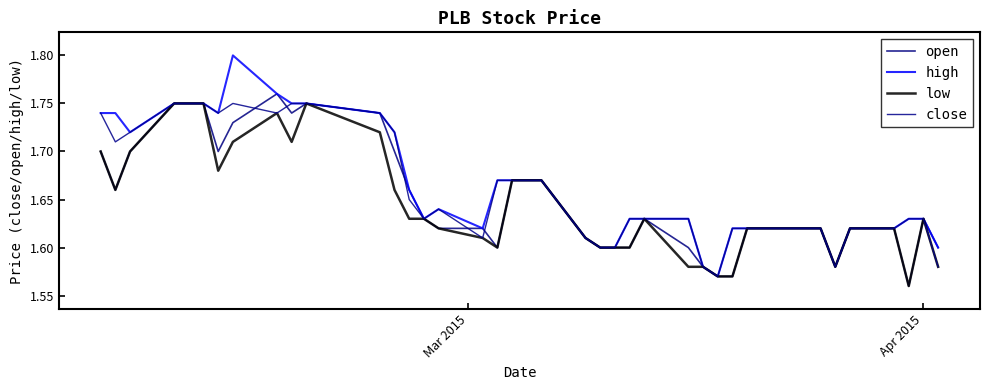

Which series has the largest total across all categories?

high